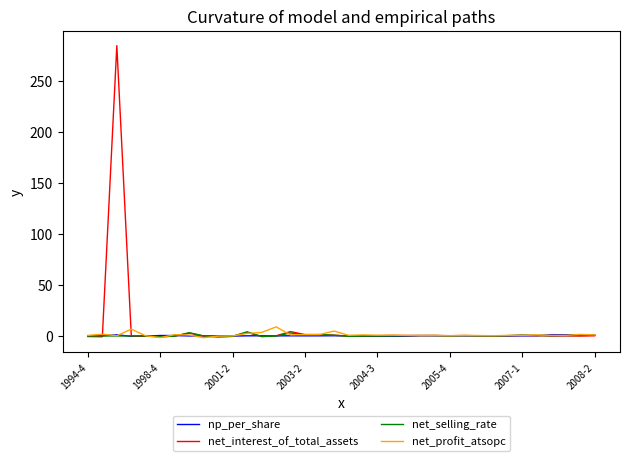

Which series has the widest spread of values?

net_interest_of_total_assets